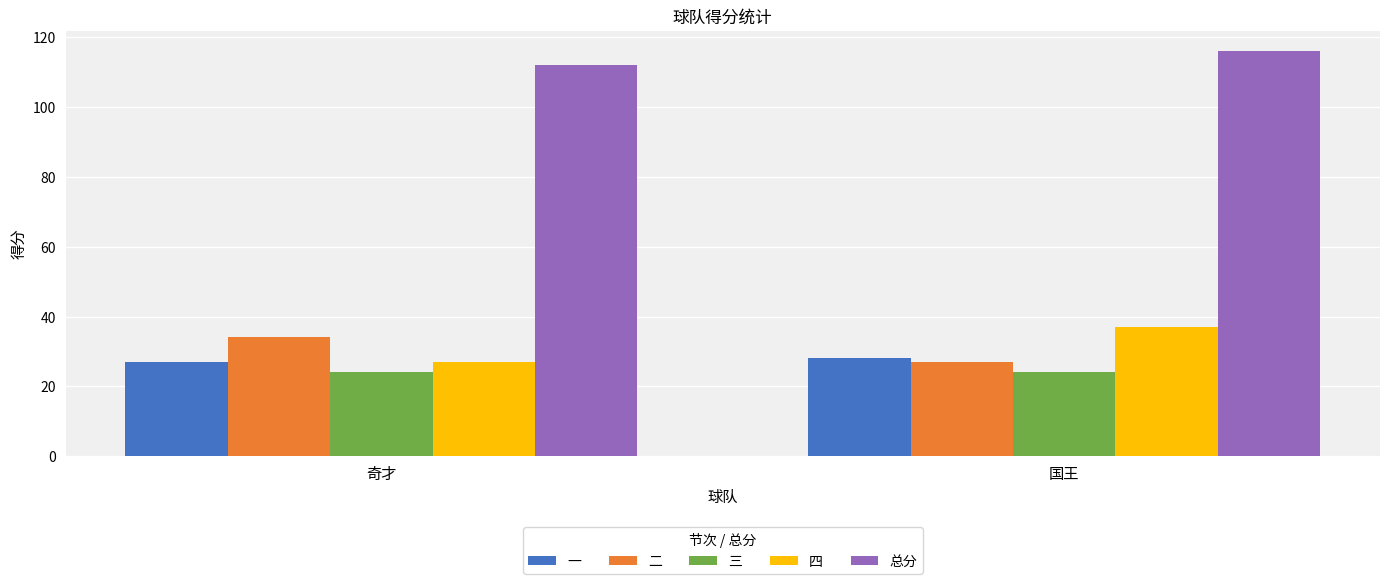

Is the value of 二 at 奇才 greater than the value of 一 at 奇才?

Yes